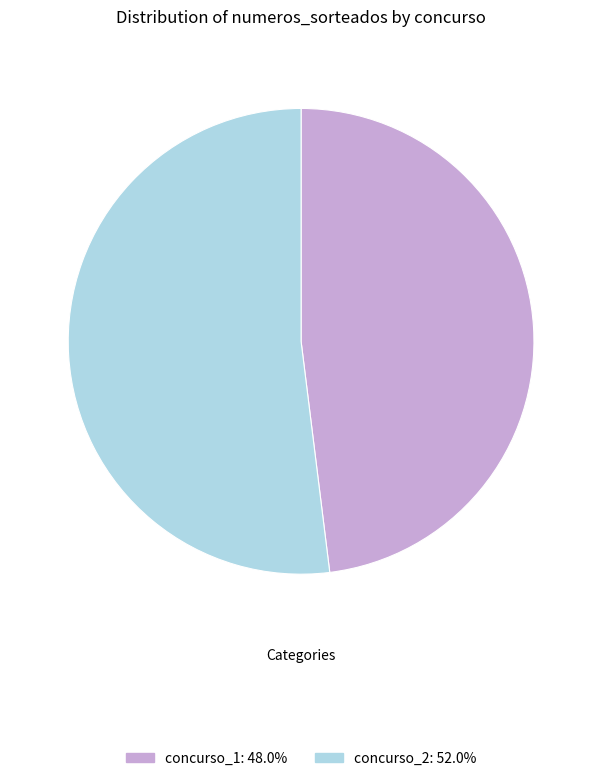

Is the sum of concurso_1: 48.0% and concurso_2: 52.0% greater than half?

Yes